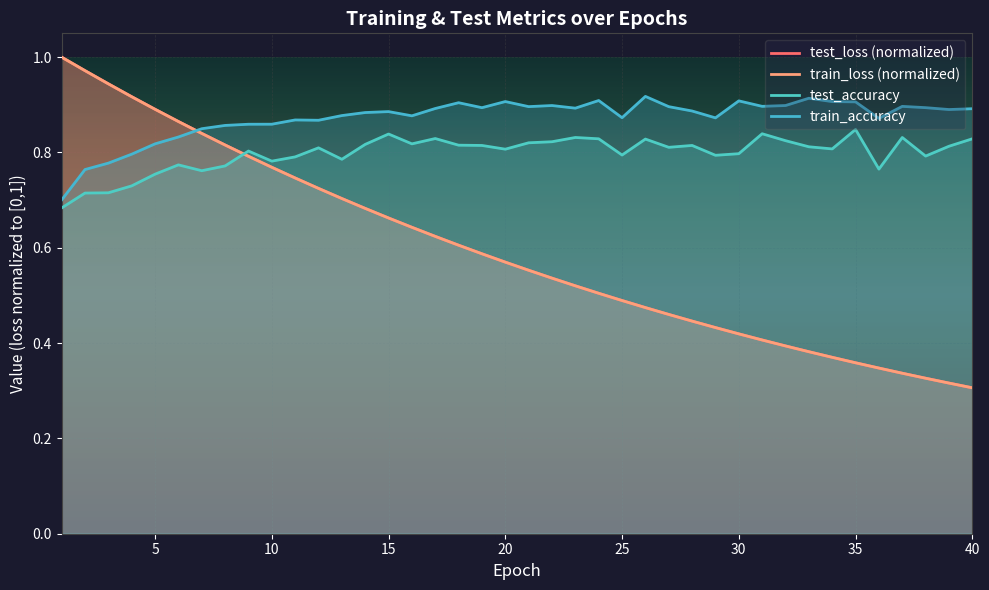

At which label is test_accuracy closest to 0?

1